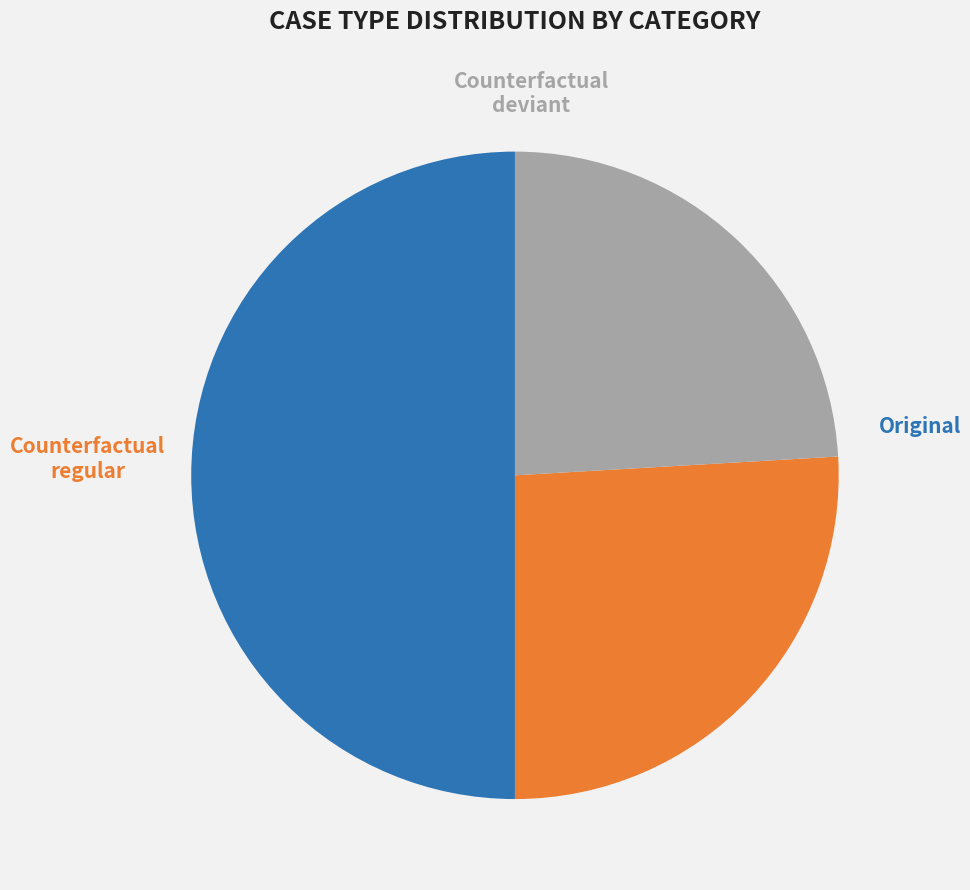

Count the number of slices in the pie.

3